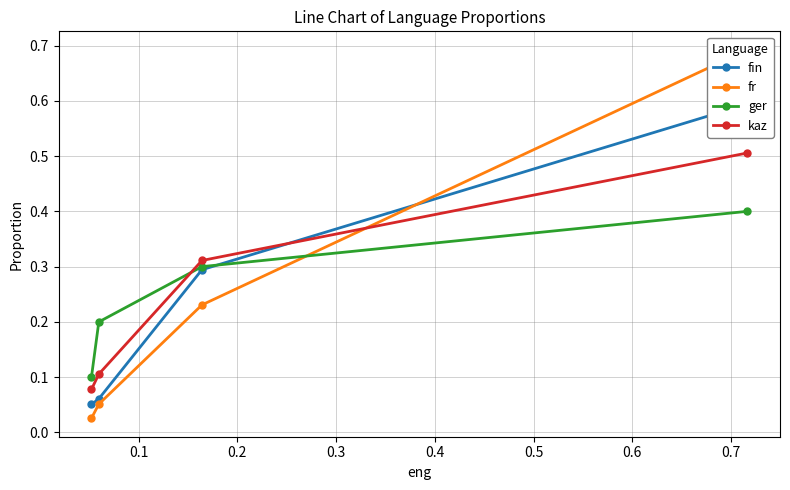

Rank the series by their maximum value, from highest to lowest.

fr, fin, kaz, ger